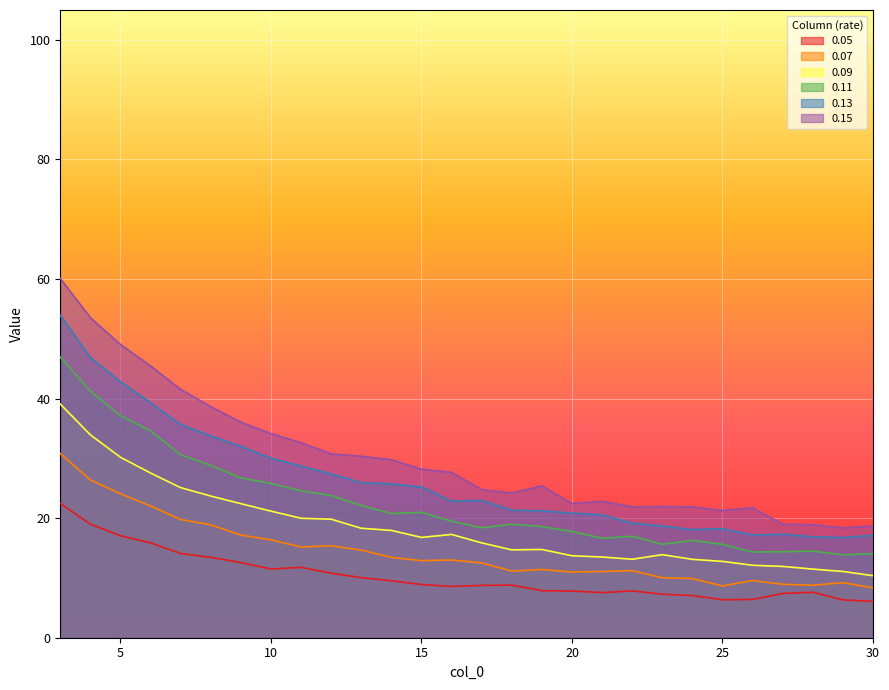

How many lines are shown in the chart?

6